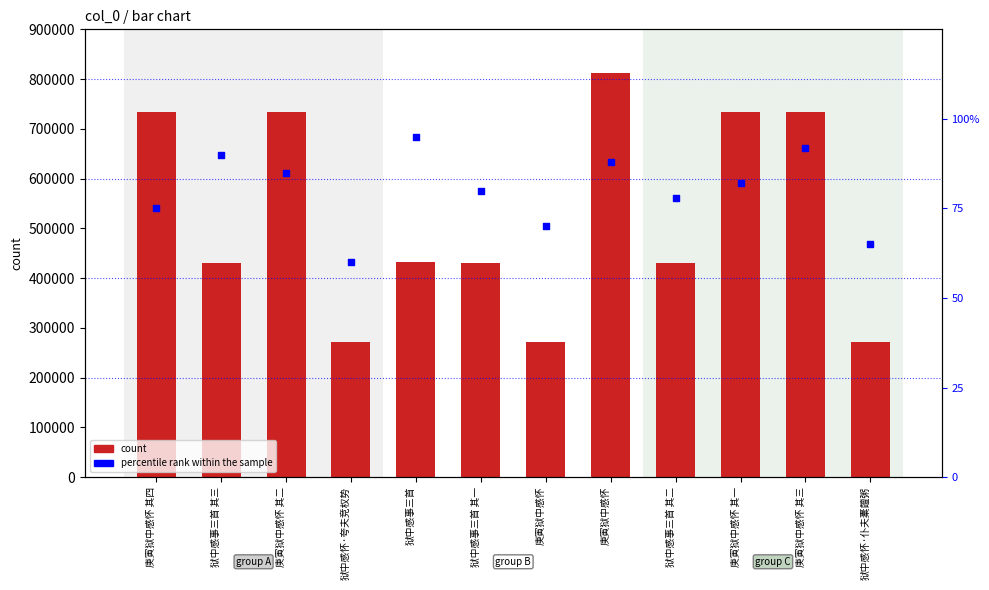

Which series reaches the minimum Y coordinate?

percentile rank within the sample